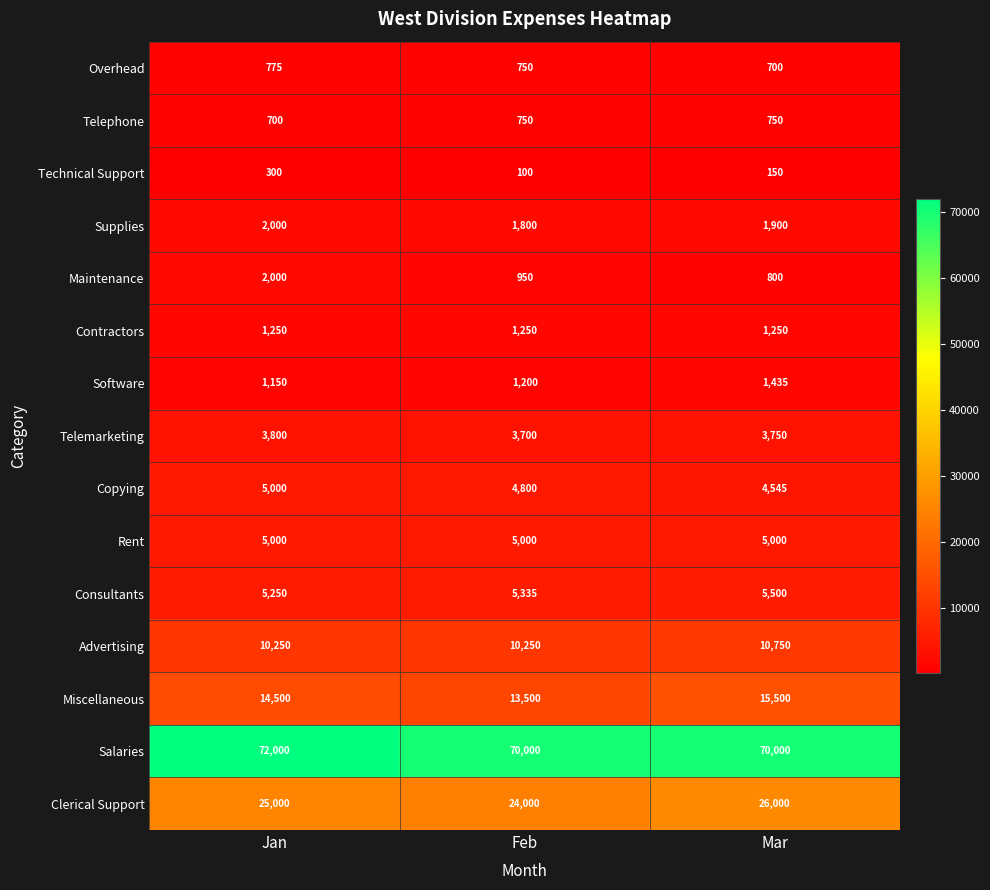

What is the minimum value shown in the chart?

100